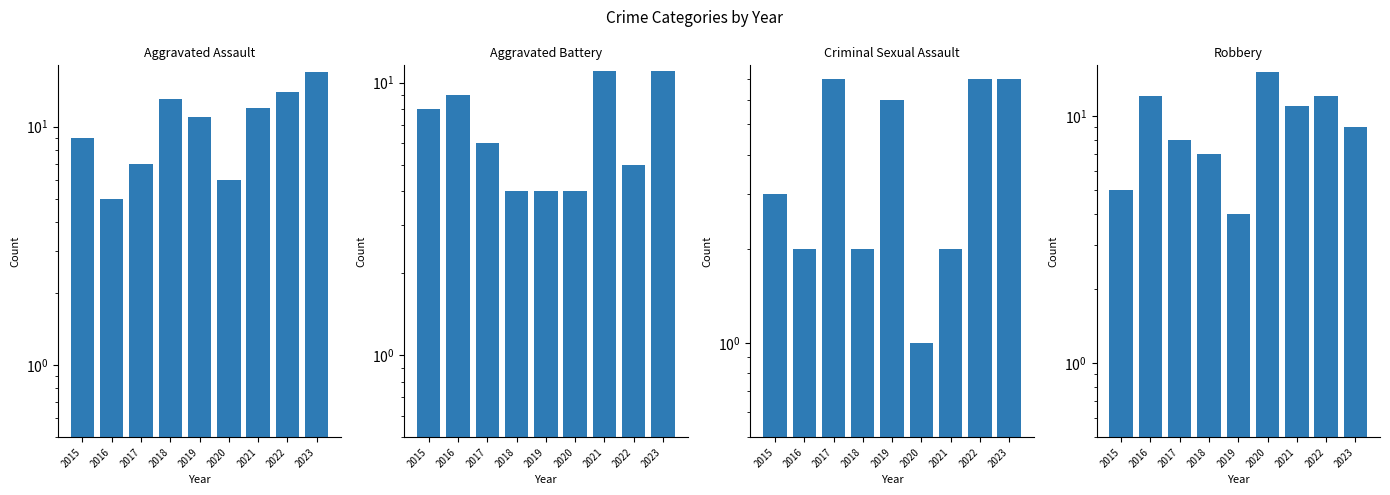

Reading right to left, extract all data points from this chart.

Aggravated Assault: 17	14	12	6	11	13	7	5	9
Aggravated Battery: 11	5	11	4	4	4	6	9	8
Criminal Sexual Assault: 7	7	2	1	6	2	7	2	3
Robbery: 9	12	11	15	4	7	8	12	5